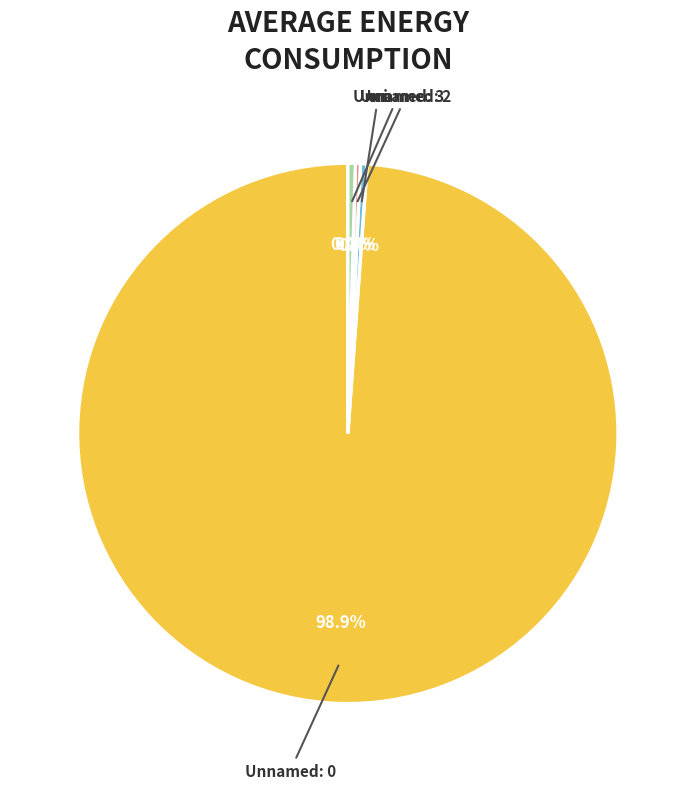

Does ori represent more than half of the total?

No